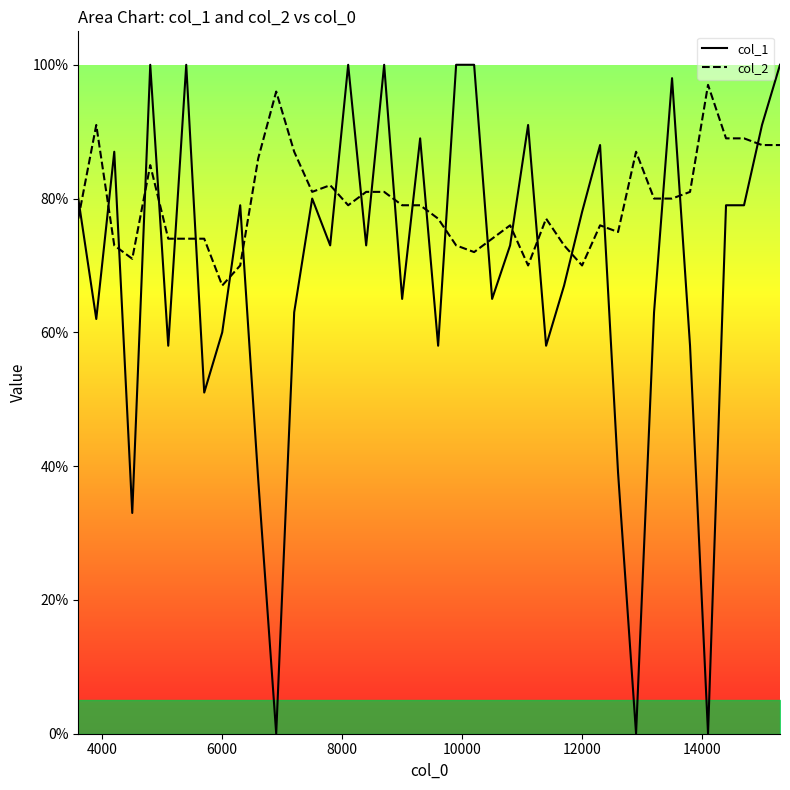

After their last crossing, which series has the higher values: col_1 or col_2?

col_1